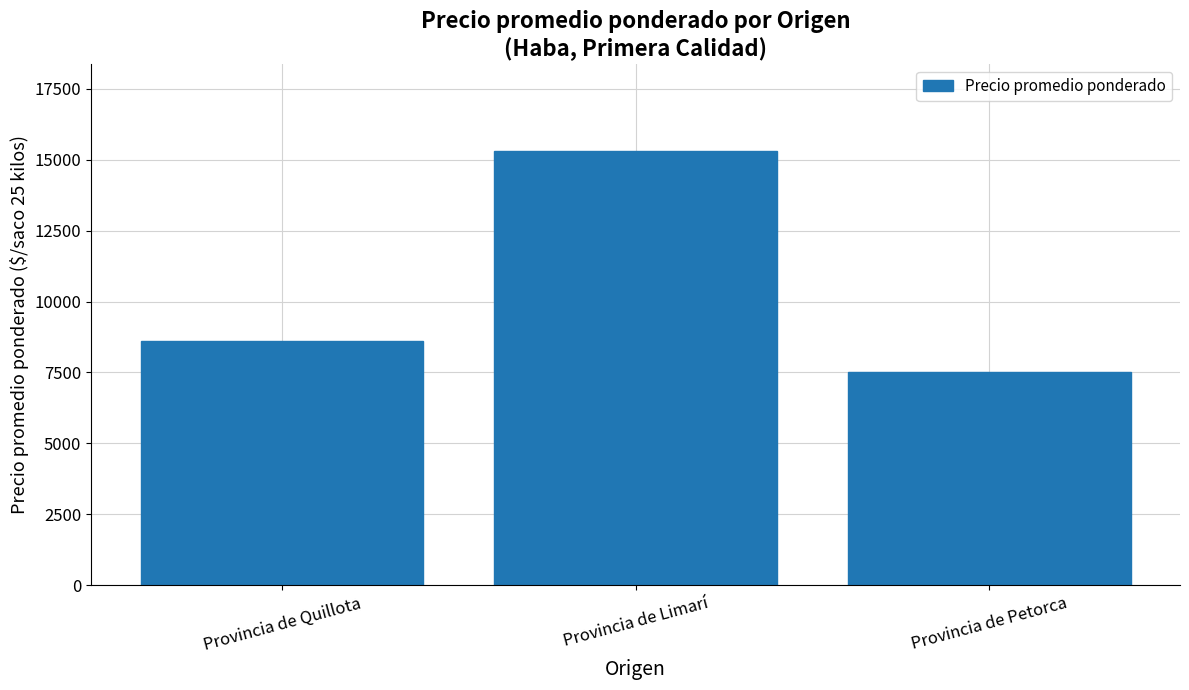

List the labels in order of value, smallest first.

Provincia de Petorca, Provincia de Quillota, Provincia de Limarí